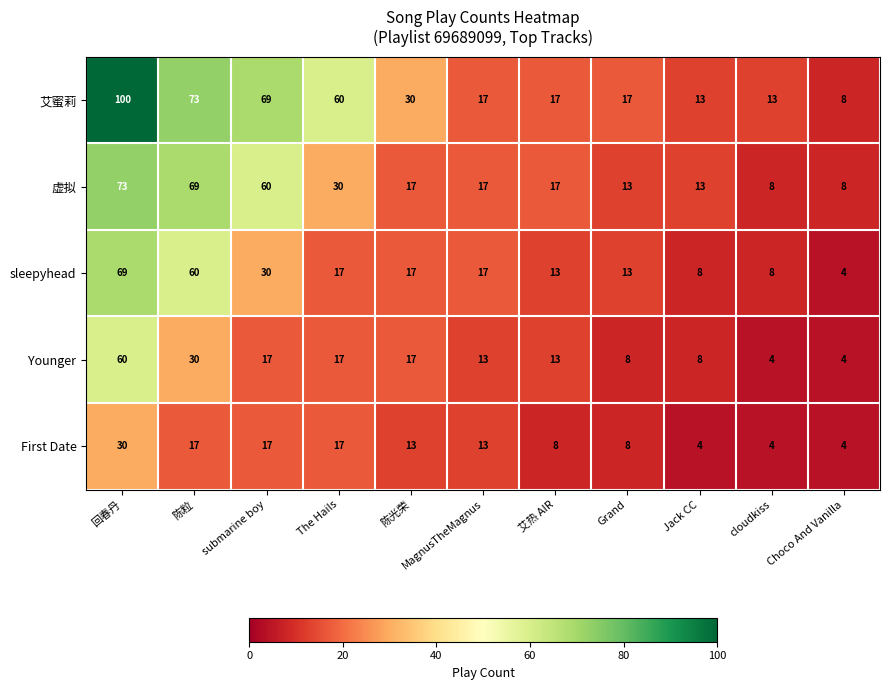

What is the difference between the maximum and second lowest values in the First Date series?

26